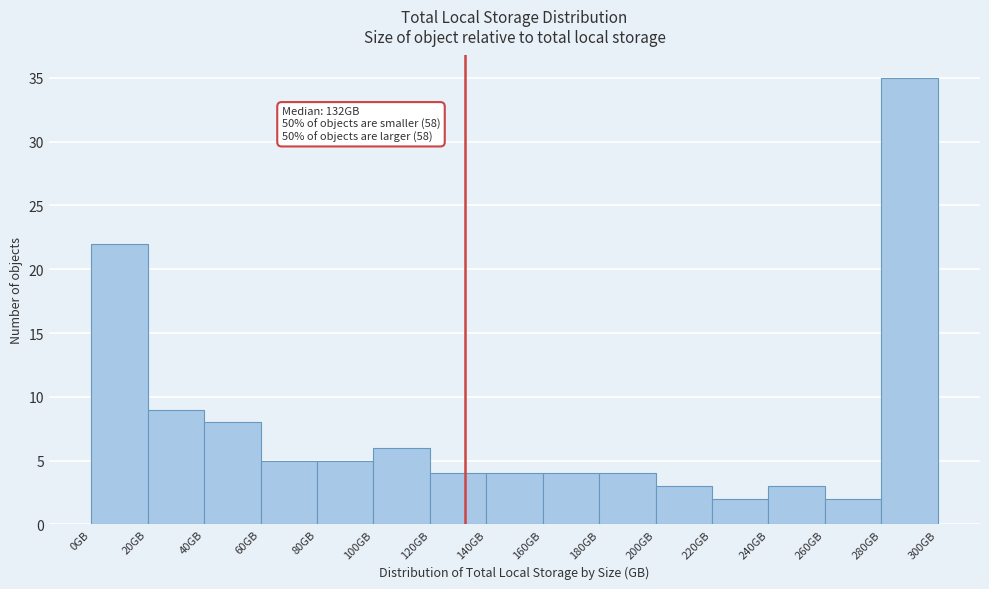

Which range on the x-axis has the tallest bar?

280 to 300